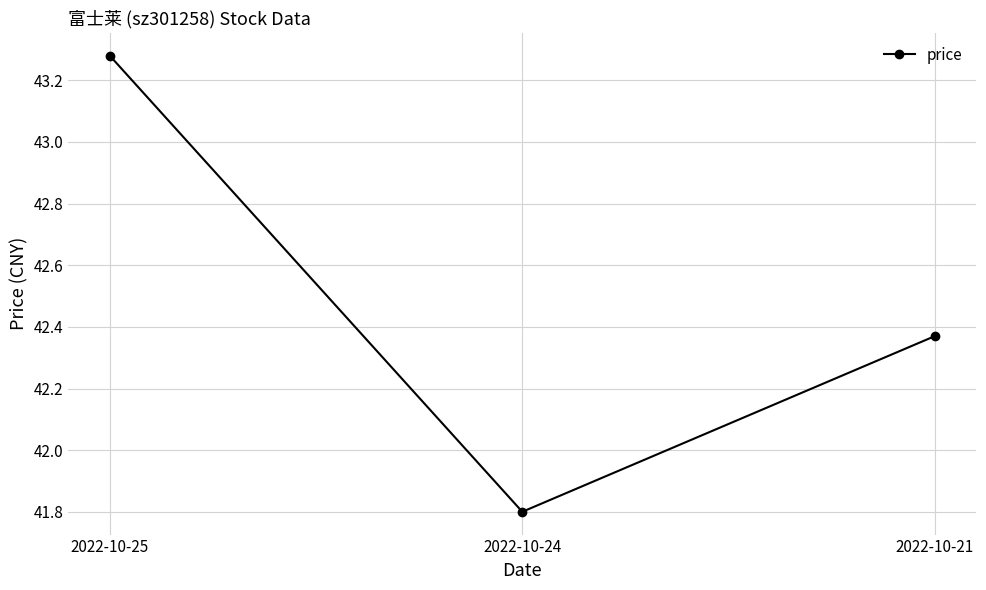

Which has a higher value, 2022-10-25 or 2022-10-24?

2022-10-25